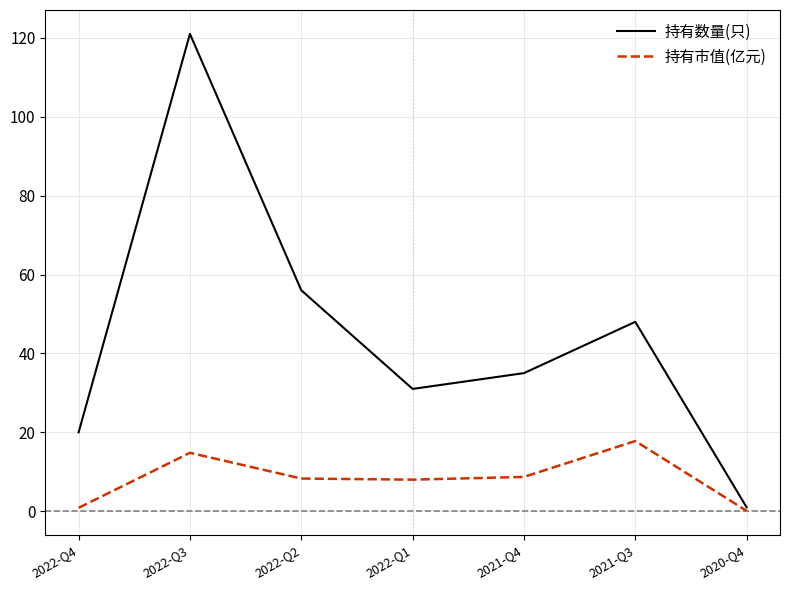

What is the total value across all series at 2022-Q1?

39.0